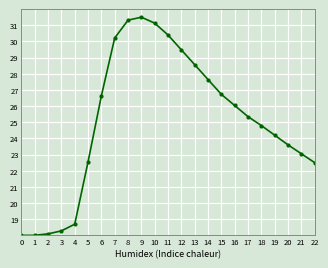

What is the value of the 4th point from the left?

18.3